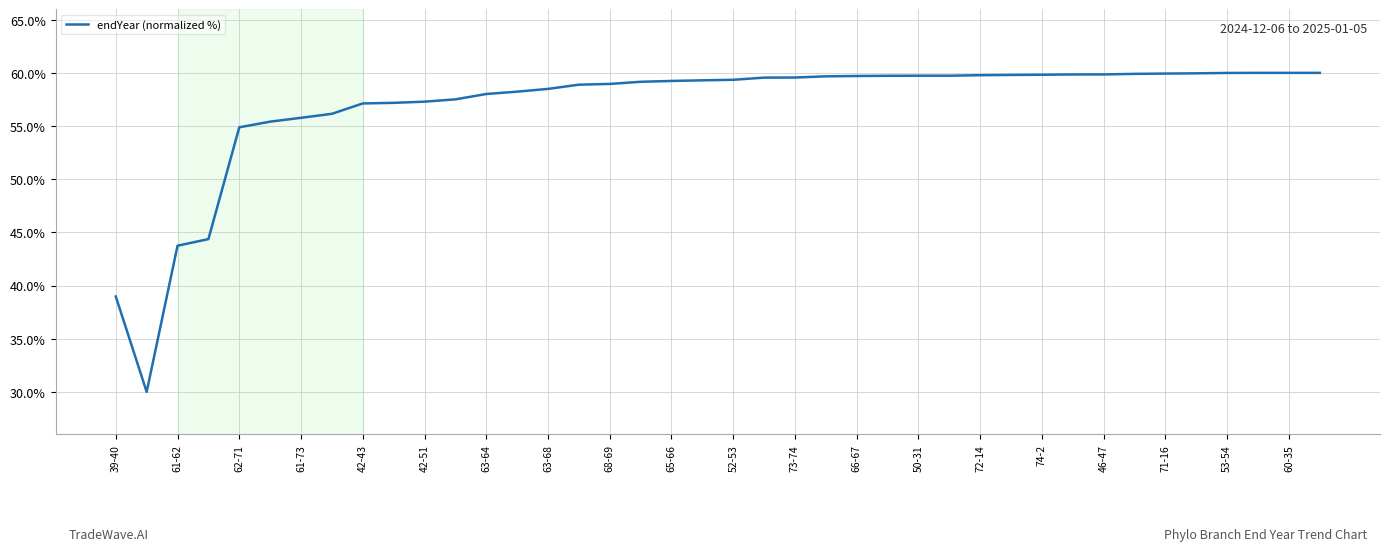

What is the difference between the maximum and minimum values?

30.0